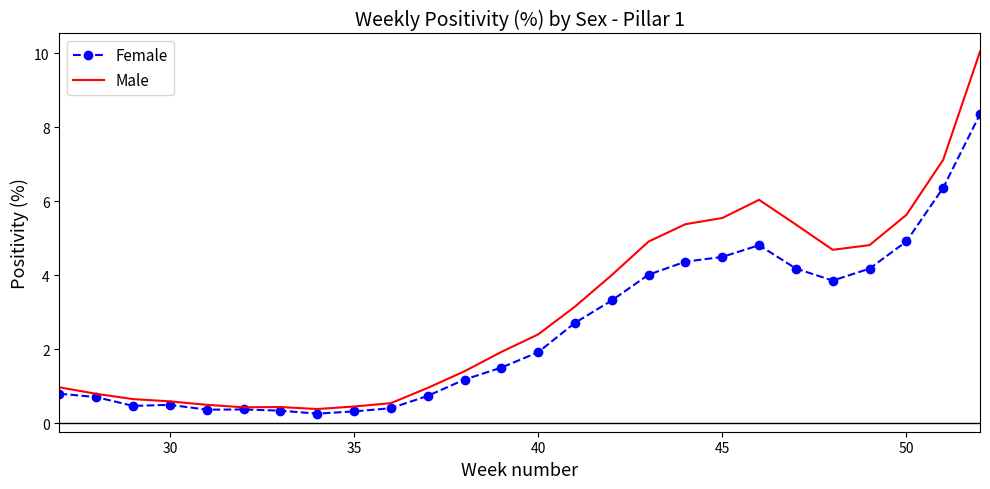

What is the maximum value shown in the chart?

10.0